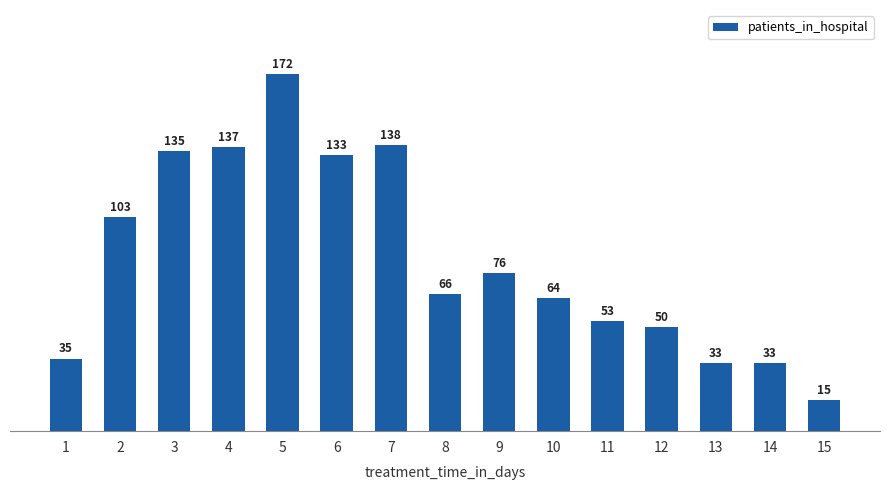

Where does the data first go above 66?

2